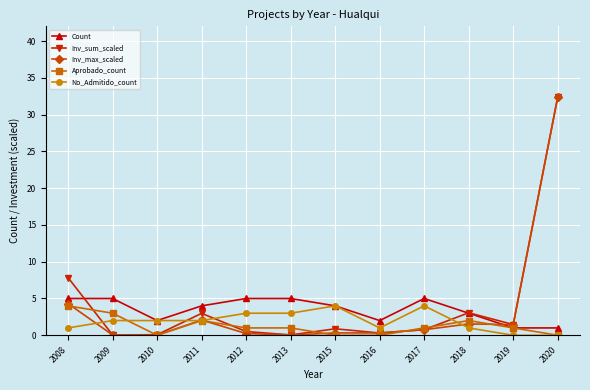

At which category does Aprobado_count reach its first local peak?

2011